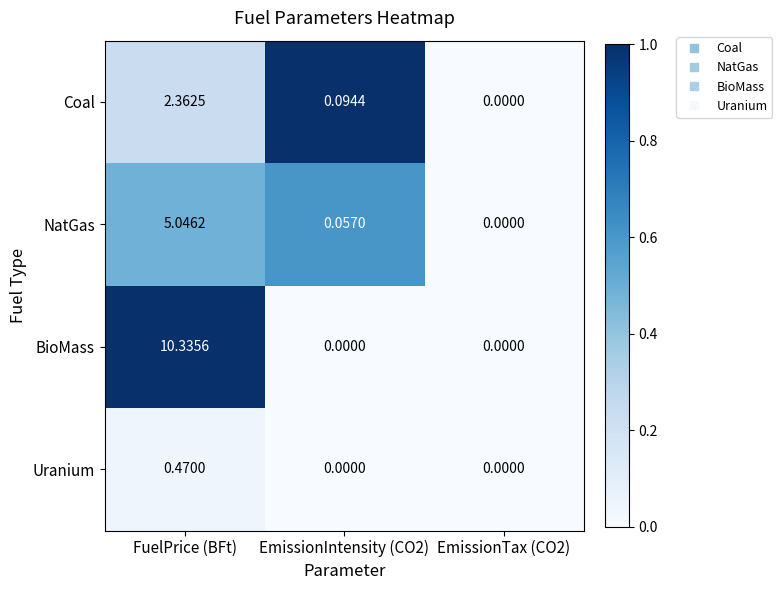

Which series has the widest spread of values?

BioMass